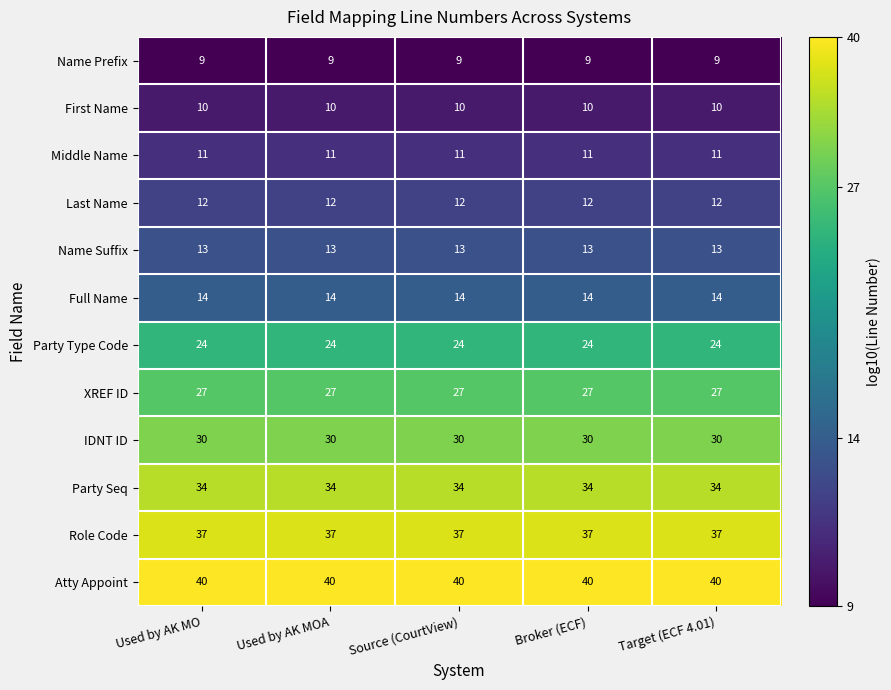

The value of XREF ID at Used by AK MO is 27. True or false?

True